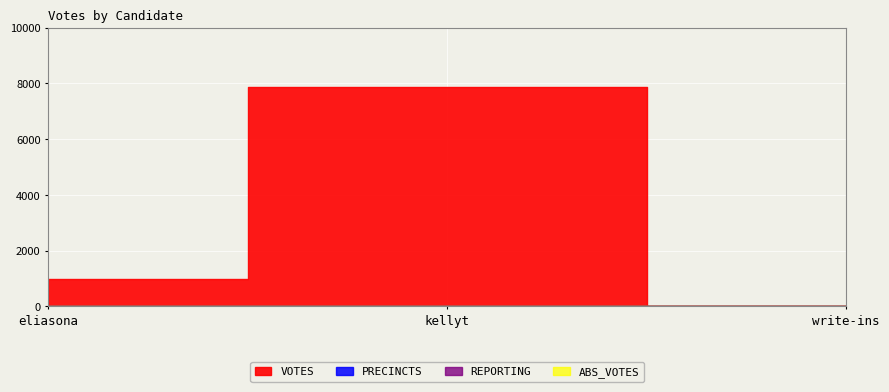

The value of VOTES at eliasona is 969. True or false?

True